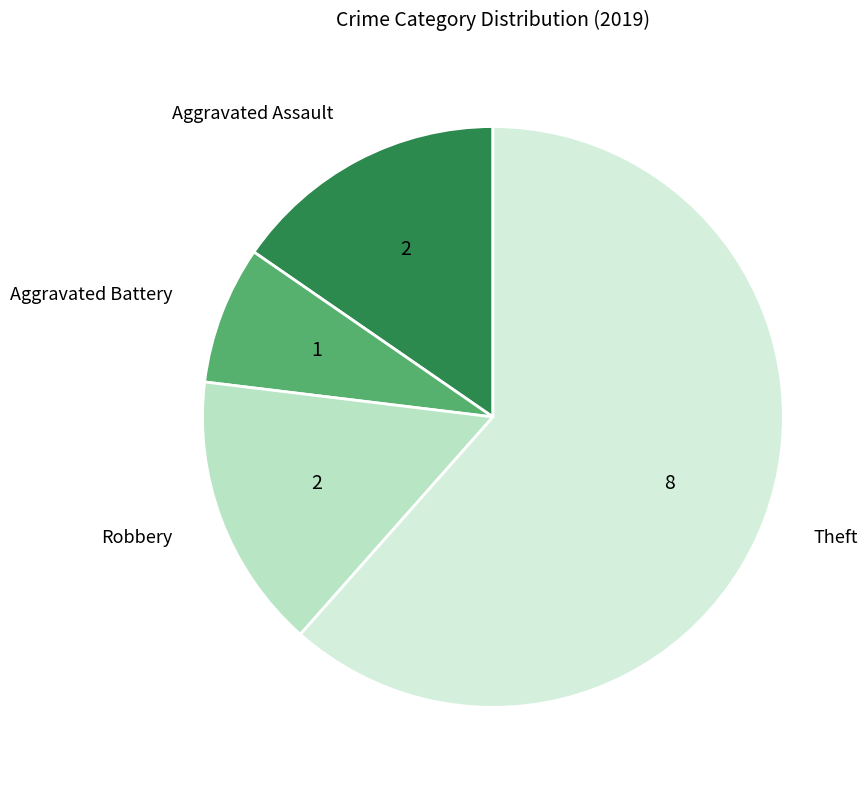

How many segments does this pie chart have?

4